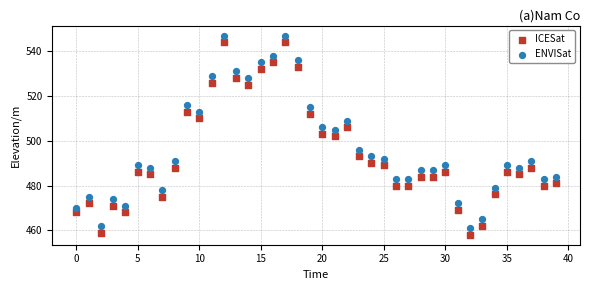

Which series contains the lowest Y value?

ICESat